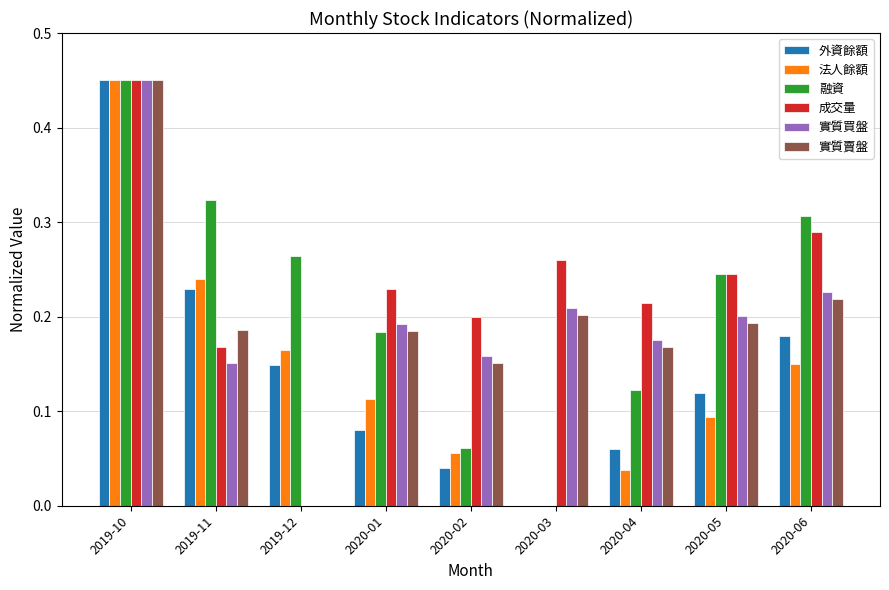

Which label corresponds to the largest value in the chart?

2019-10